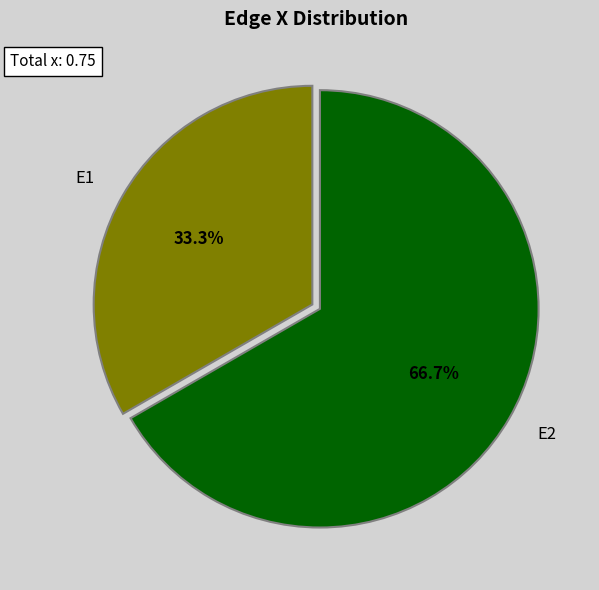

Which has a higher value, E2 or E1?

E2